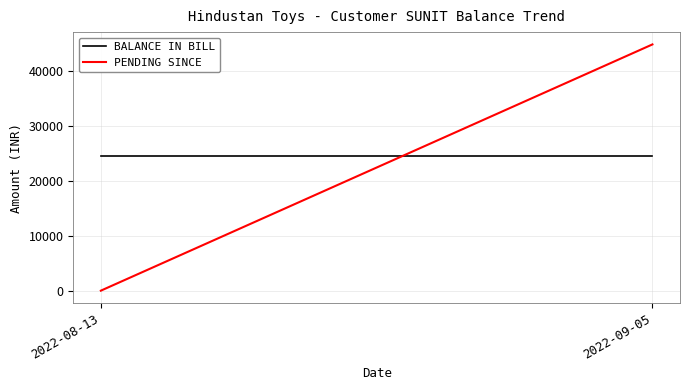

How many lines are shown in the chart?

2